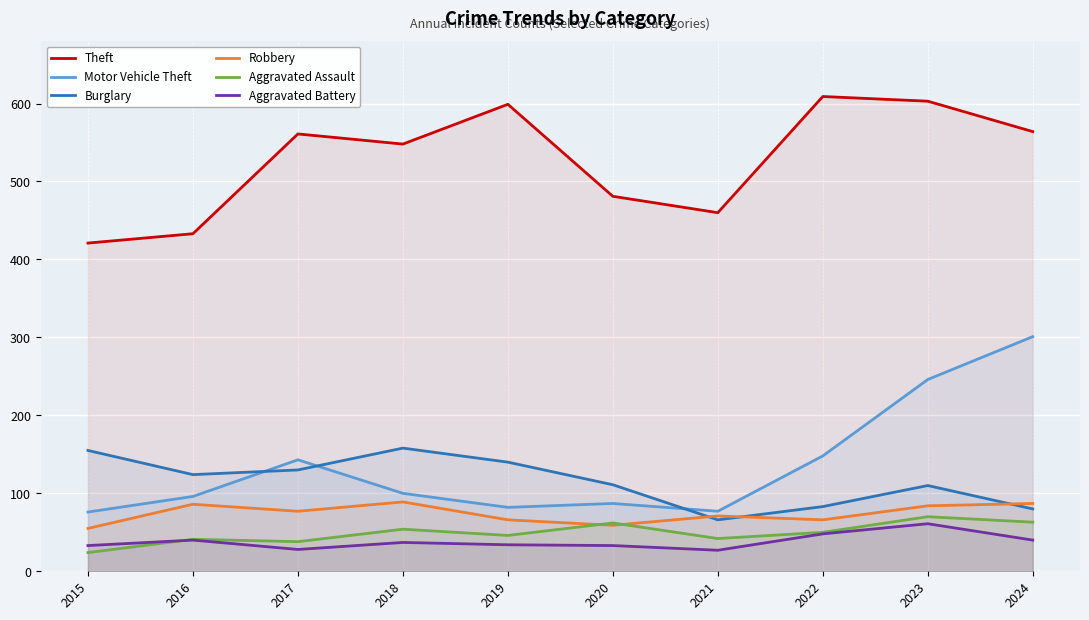

Does the chart display data point markers on the line(s)?

No